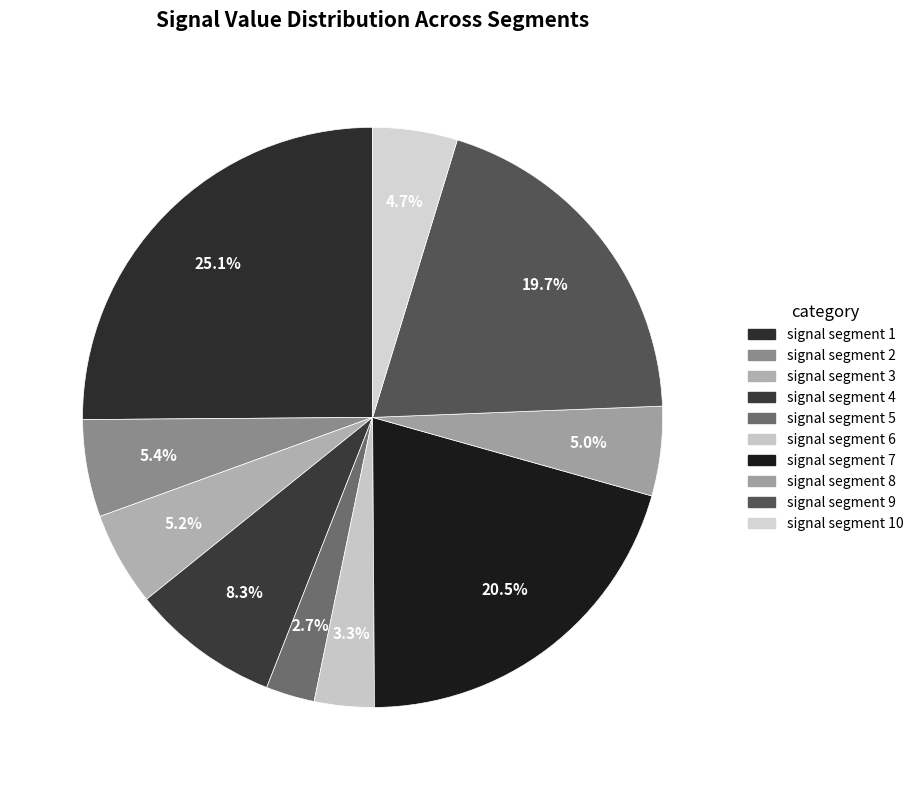

Which category has the smallest portion of the pie?

signal segment 5